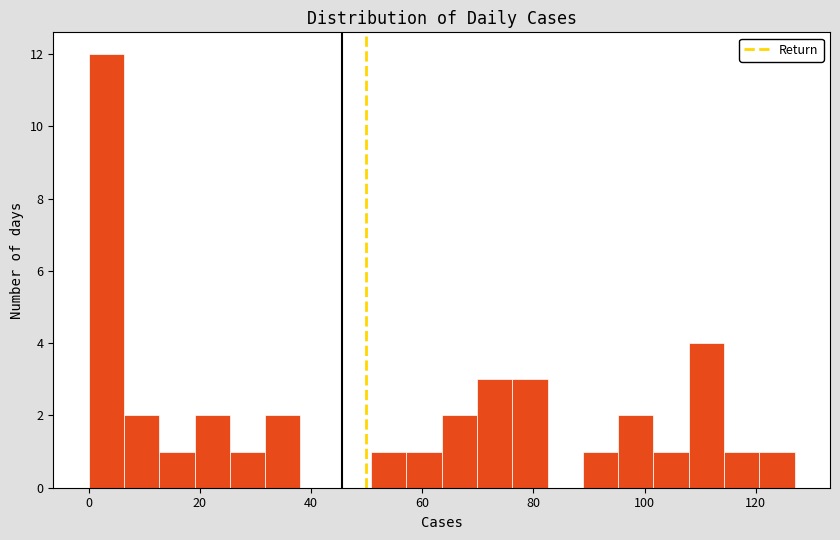

Read against the x-axis, roughly where is the centre of the tallest bar?

4